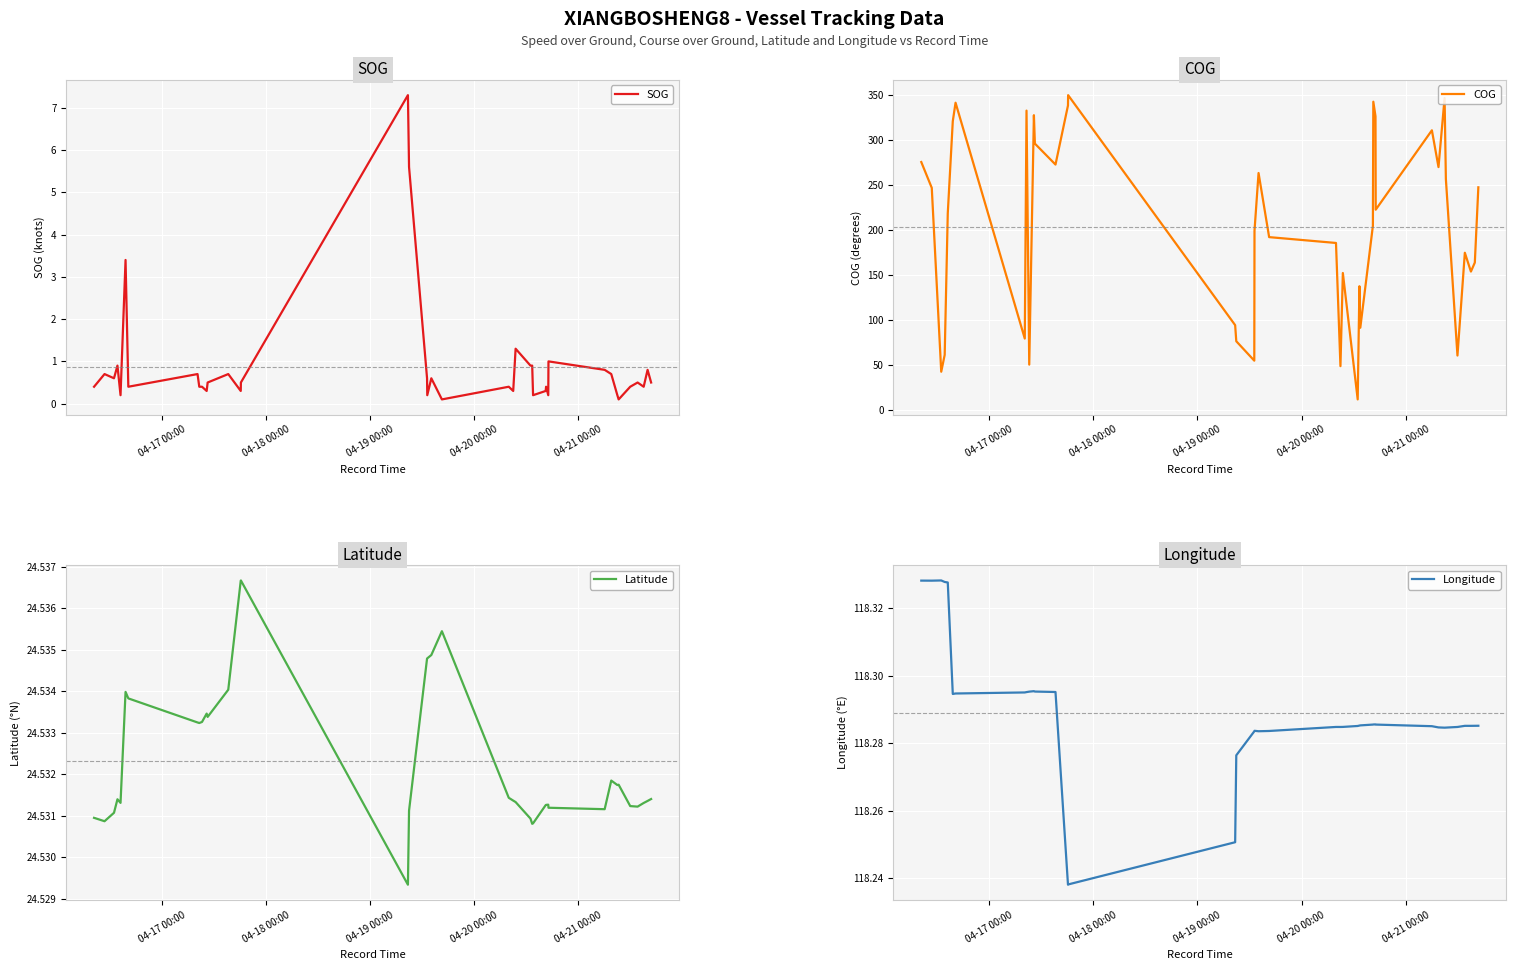

What is the maximum value for SOG?

7.3